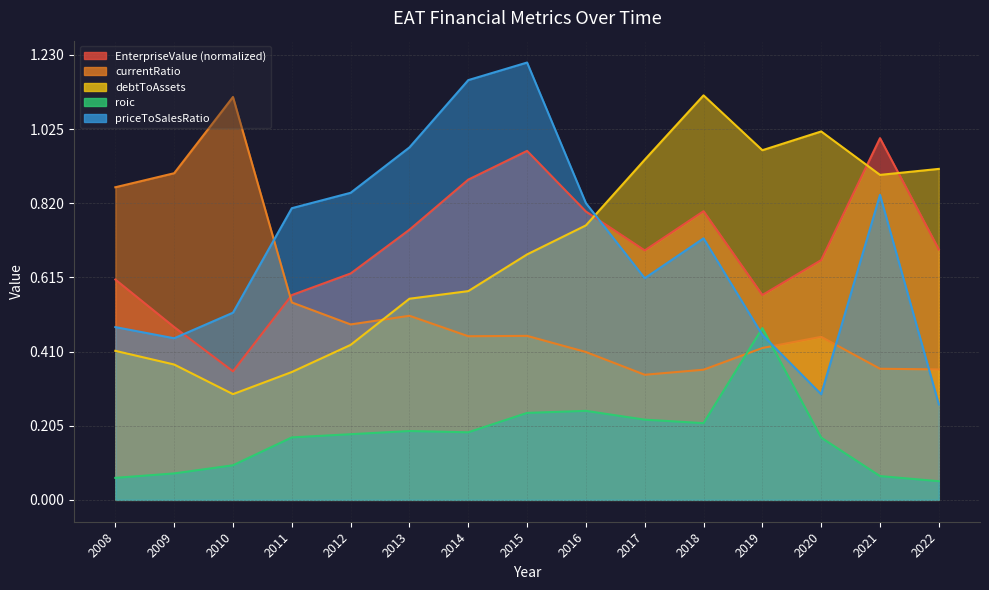

How many lines are shown in the chart?

5